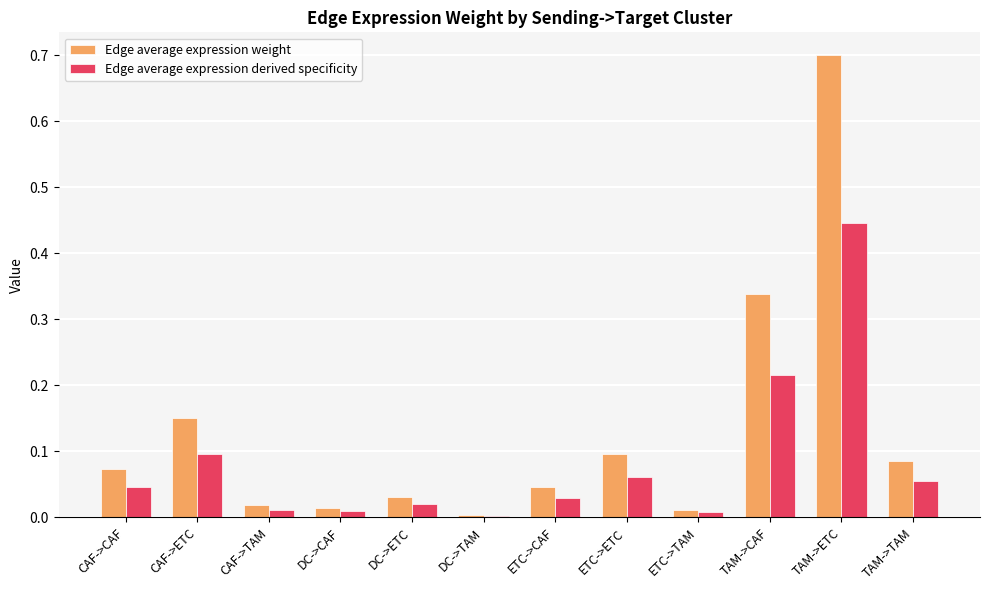

What is the approximate value of Edge average expression weight at TAM->ETC?

0.7